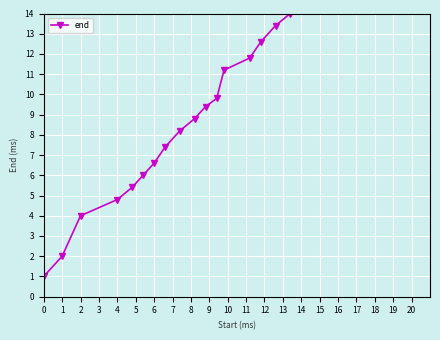

What is the difference between the values at 5 and 15?

7.4